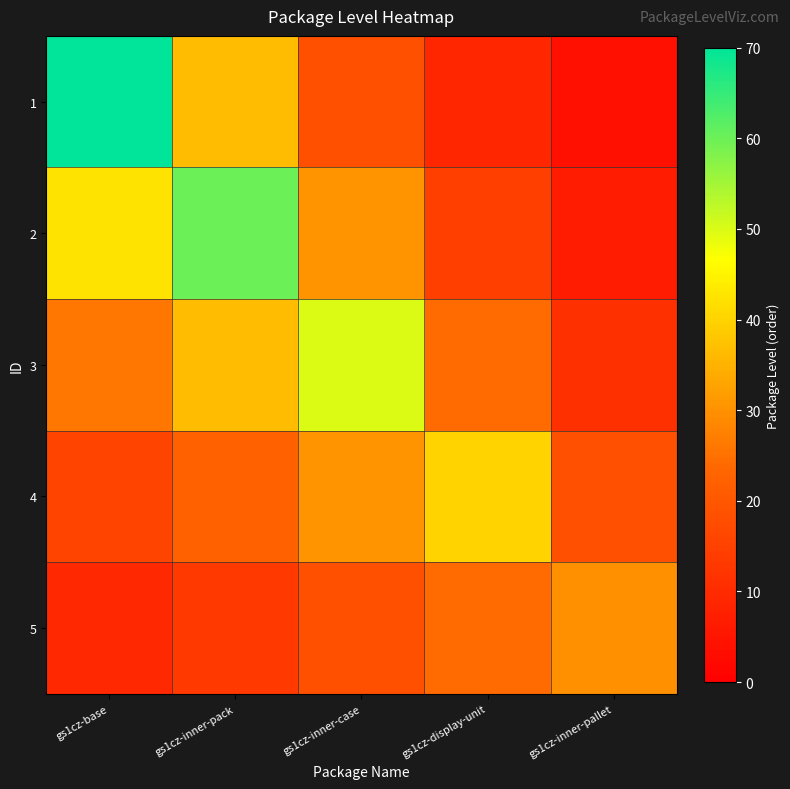

Reading right to left, list all the values displayed in this chart.

1: gs1cz-inner-pallet=4.1	gs1cz-display-unit=8.9	gs1cz-inner-case=18.4	gs1cz-inner-pack=36.4	gs1cz-base=70.0
2: gs1cz-inner-pallet=6.7	gs1cz-display-unit=14.7	gs1cz-inner-case=30.3	gs1cz-inner-pack=60.0	gs1cz-base=42.5
3: gs1cz-inner-pallet=11.0	gs1cz-display-unit=24.3	gs1cz-inner-case=50.0	gs1cz-inner-pack=36.4	gs1cz-base=25.8
4: gs1cz-inner-pallet=18.2	gs1cz-display-unit=40.0	gs1cz-inner-case=30.3	gs1cz-inner-pack=22.1	gs1cz-base=15.6
5: gs1cz-inner-pallet=30.0	gs1cz-display-unit=24.3	gs1cz-inner-case=18.4	gs1cz-inner-pack=13.4	gs1cz-base=9.5